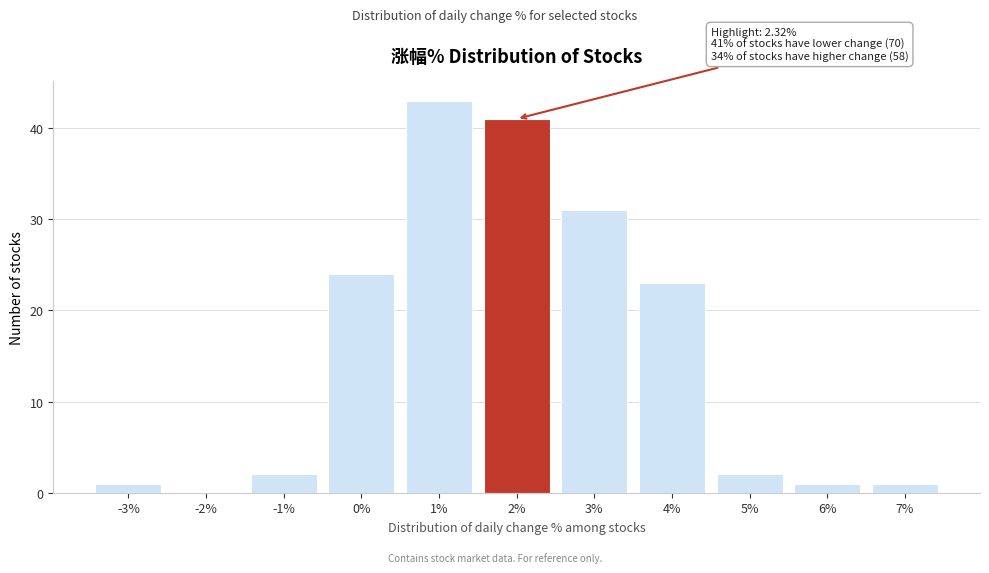

Reading right to left, what are all the values shown in this chart?

7%=1	6%=1	5%=2	4%=23	3%=31	2%=41	1%=43	0%=24	-1%=2	-2%=0	-3%=1